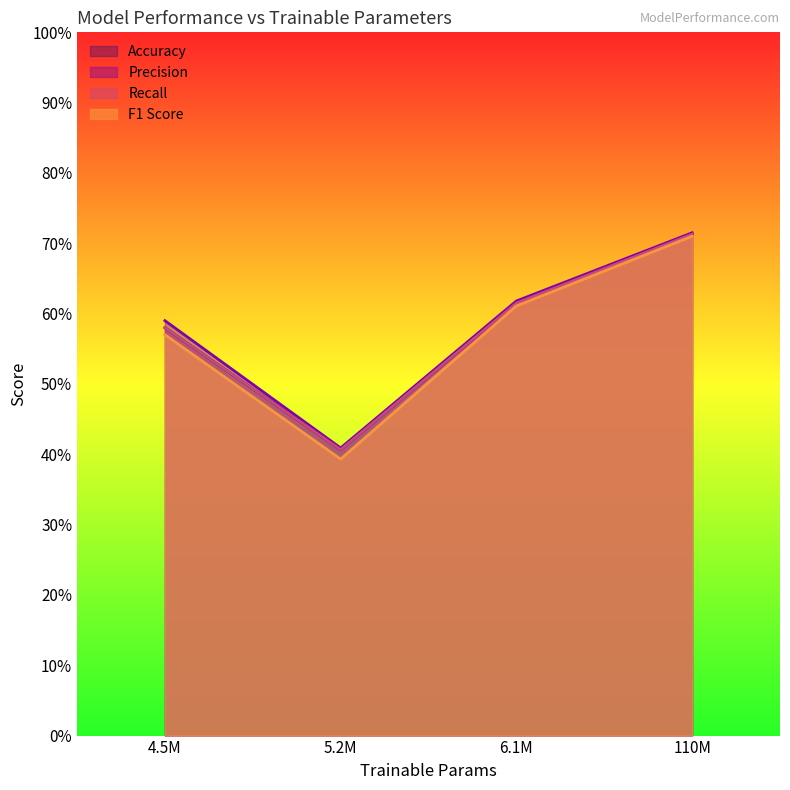

Is the value of Precision at 6.1M greater than the value of F1 Score at 4.5M?

Yes